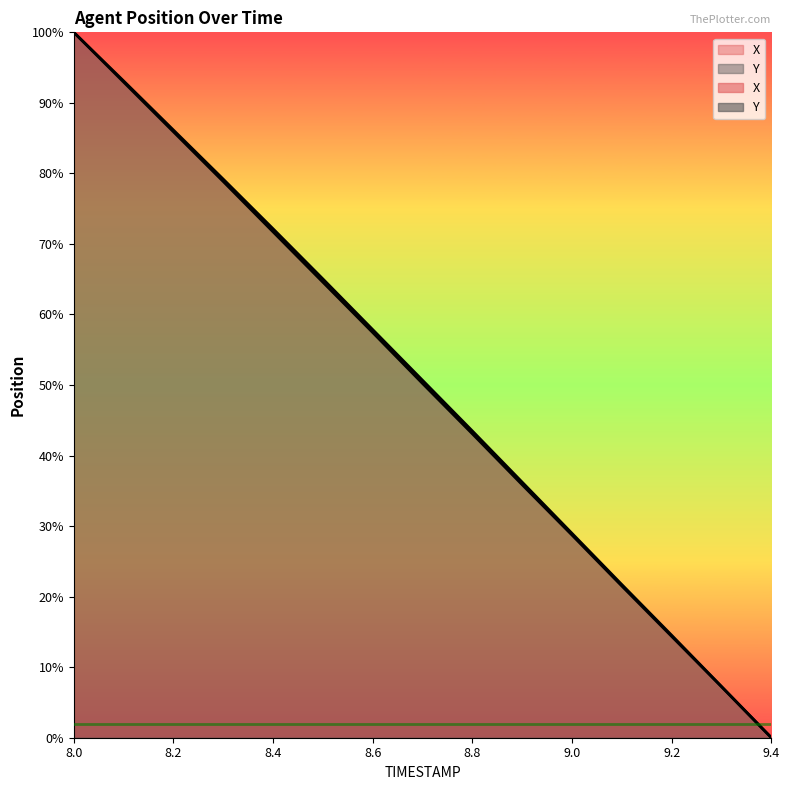

Which series has the largest total across all categories?

X